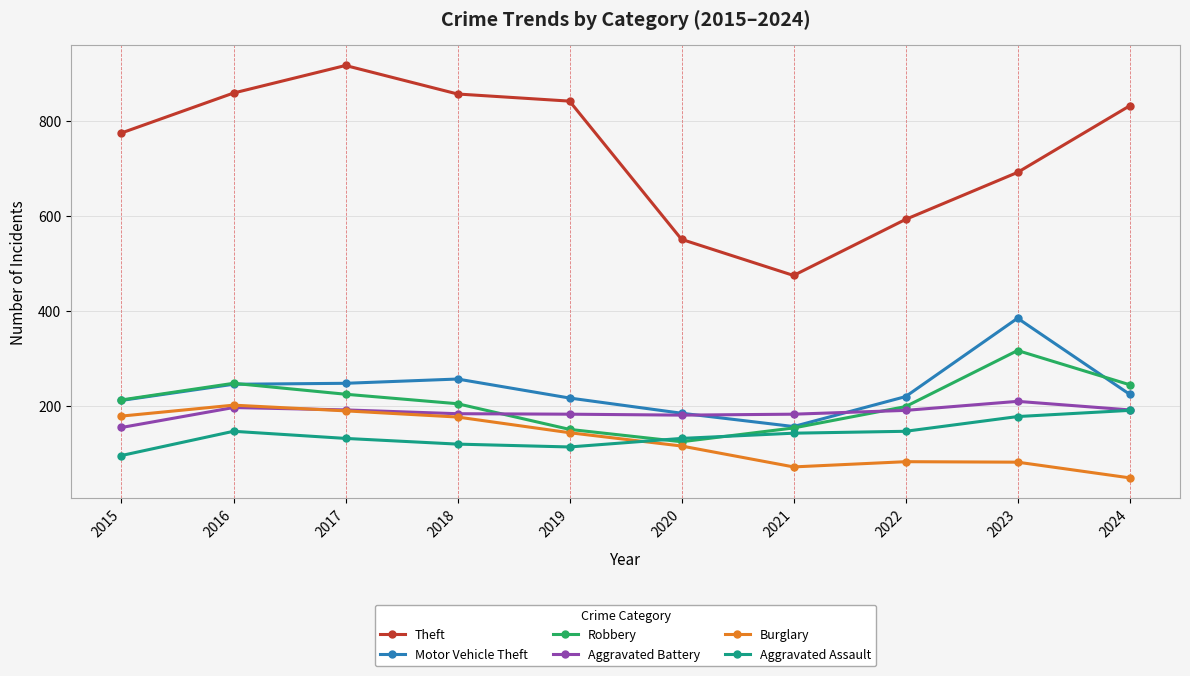

What is the value of the Motor Vehicle Theft point at the 5th from the left?

216